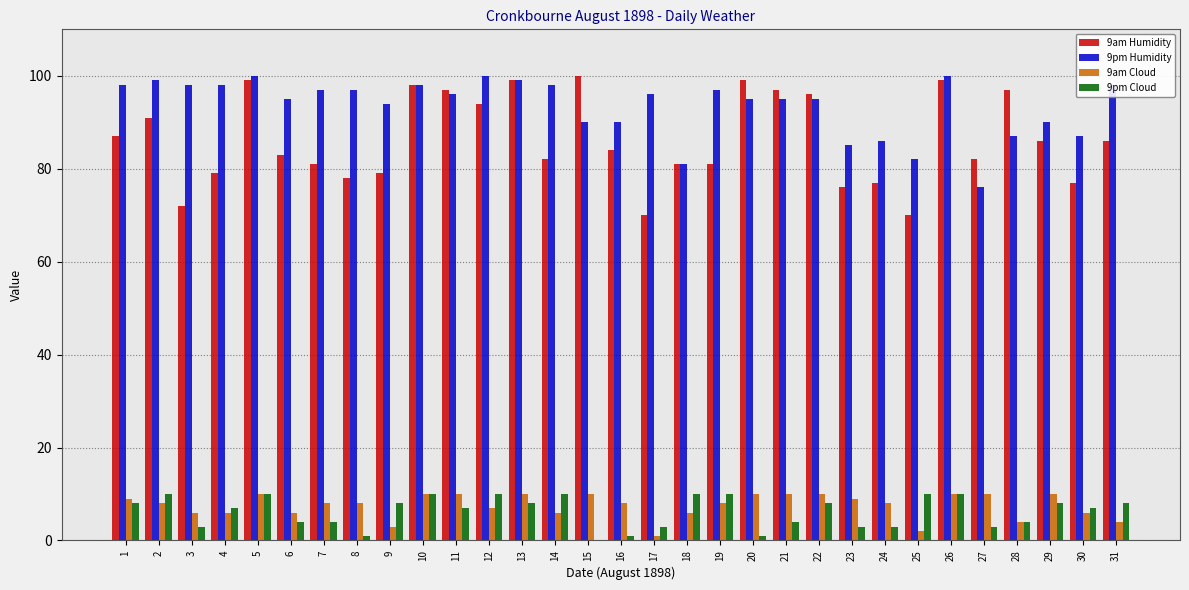

What is the total value across all series at 21?

206